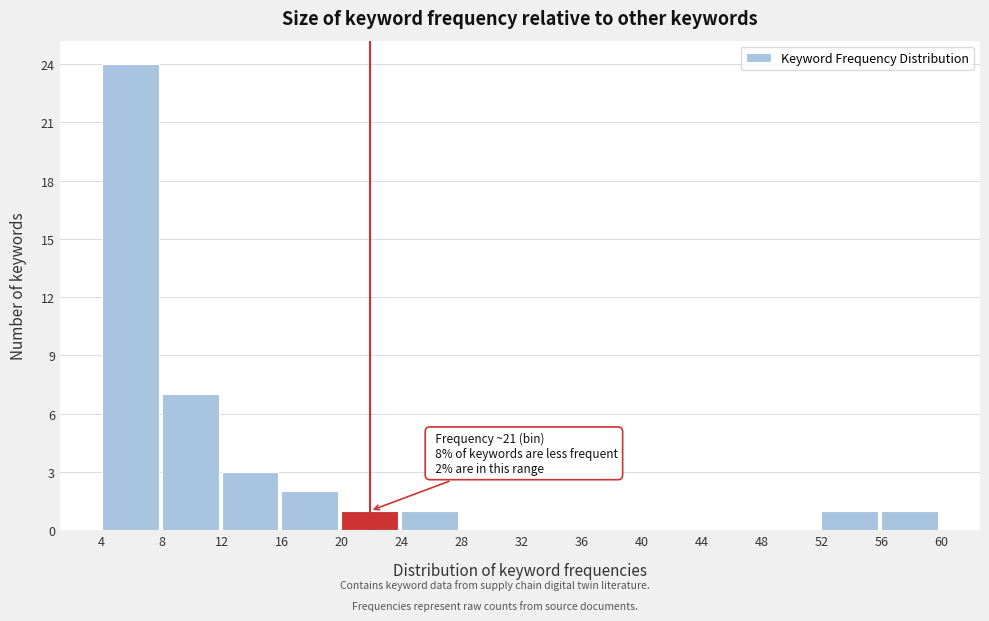

Which range on the x-axis has the tallest bar?

4 to 8